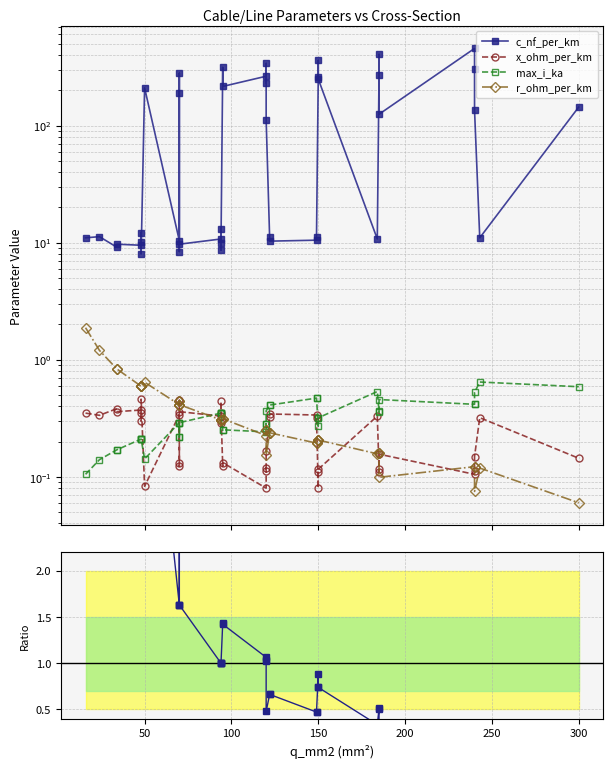

How many times do r / max_i ratio and max_i_ka cross each other?

3